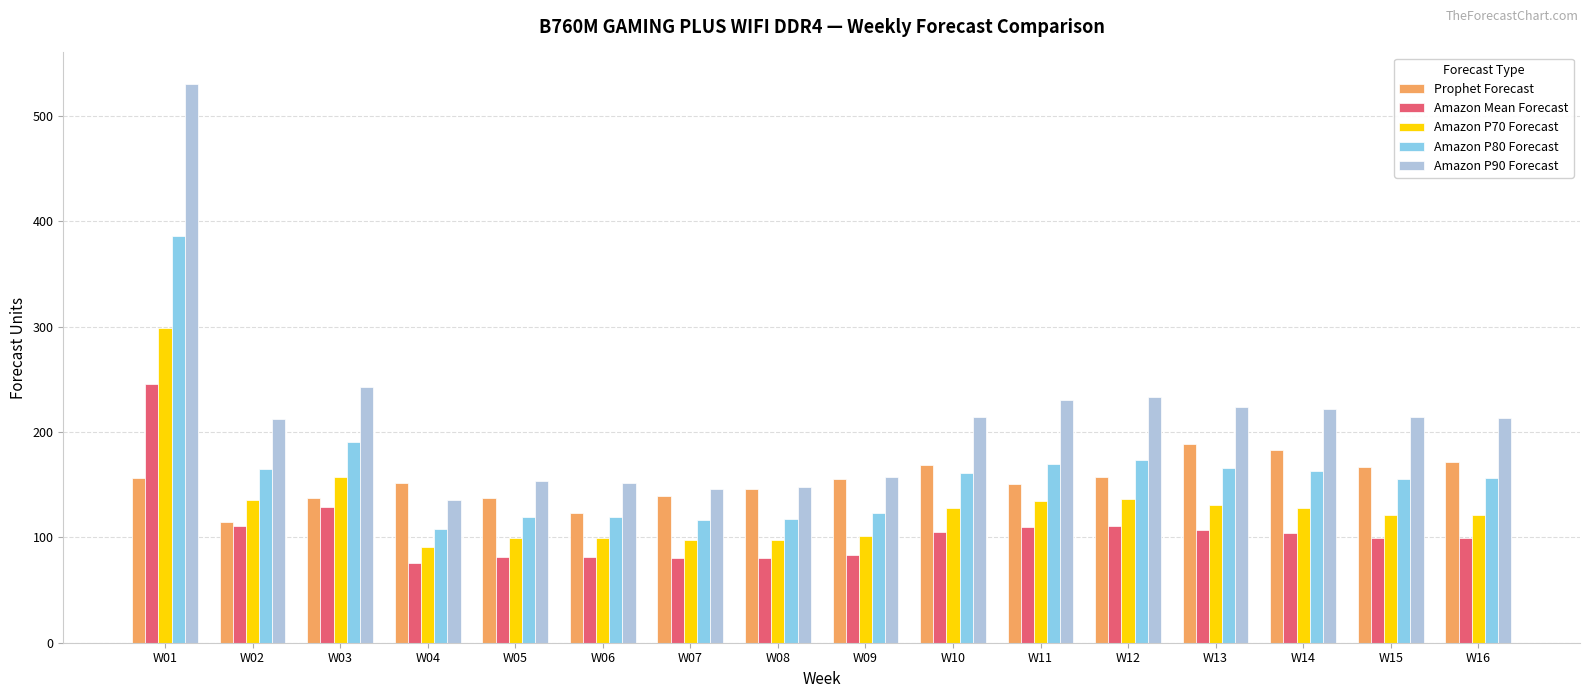

How many bars are there in total?

80